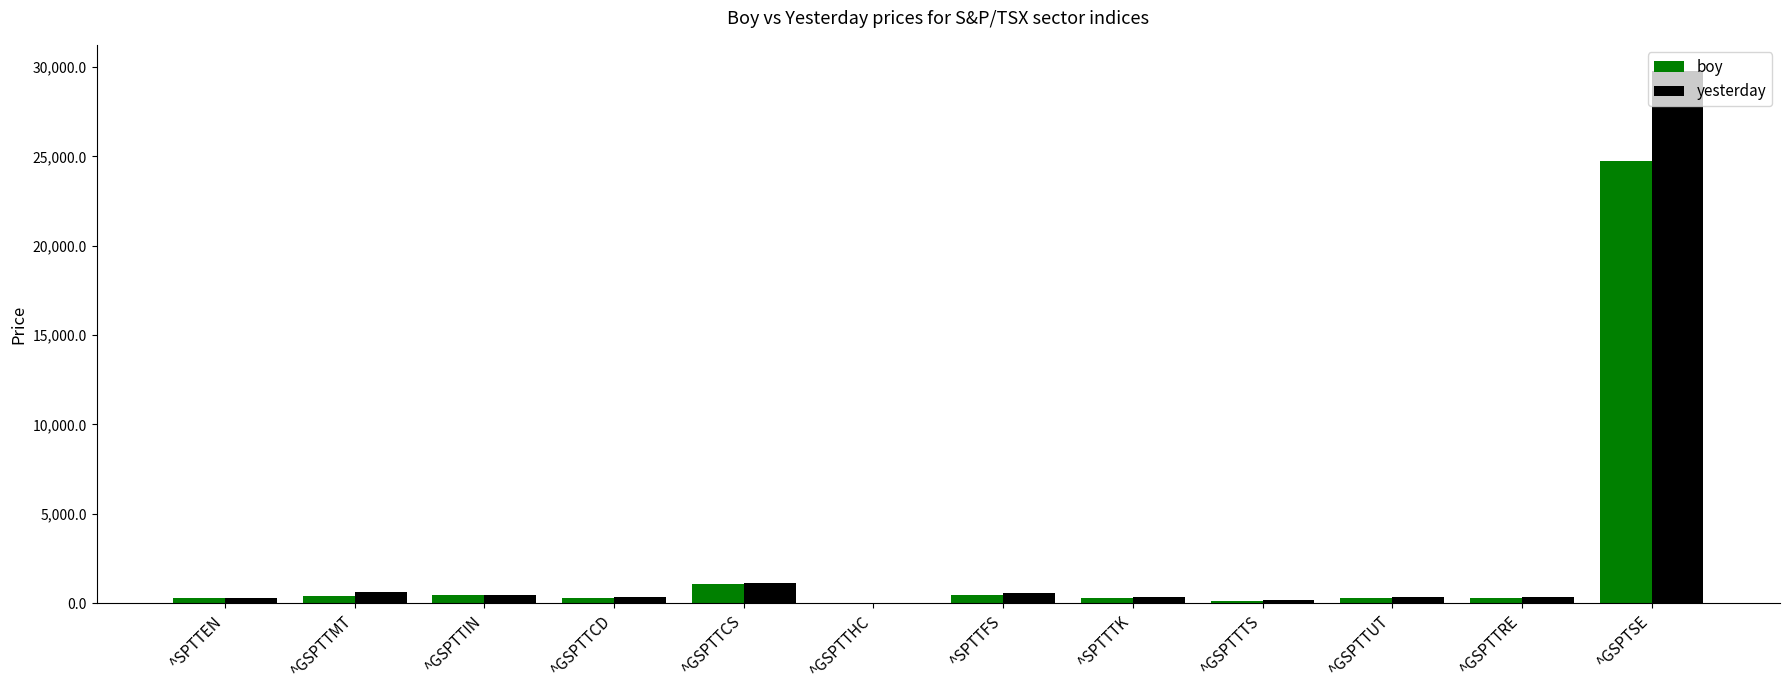

At which label does yesterday first exceed 346?

^GSPTTMT